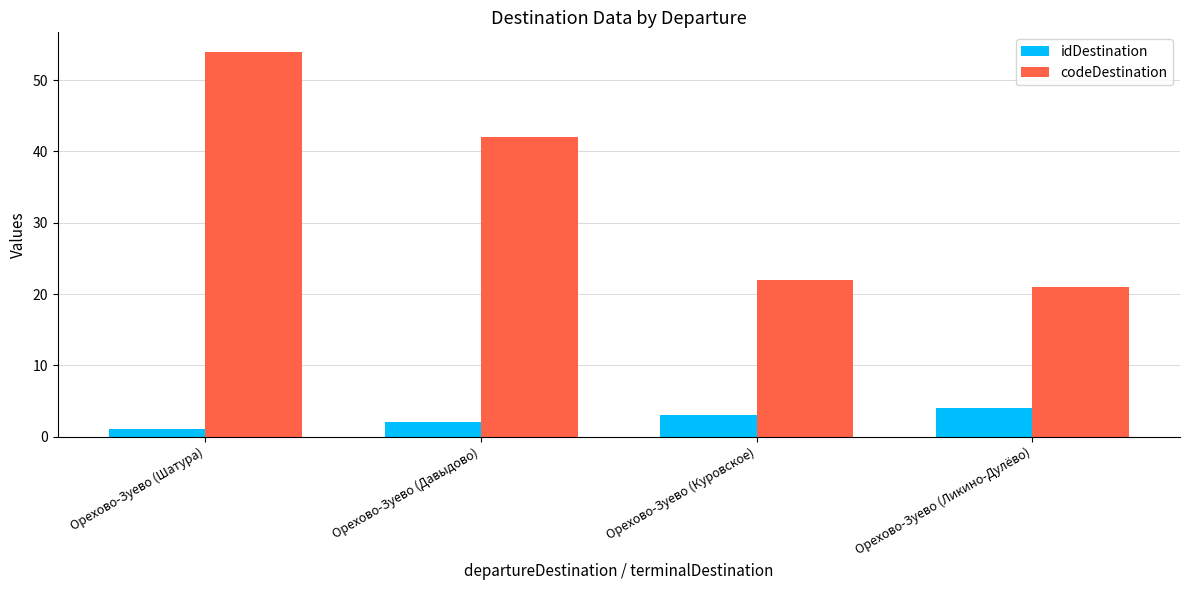

How many bars are there in total?

8